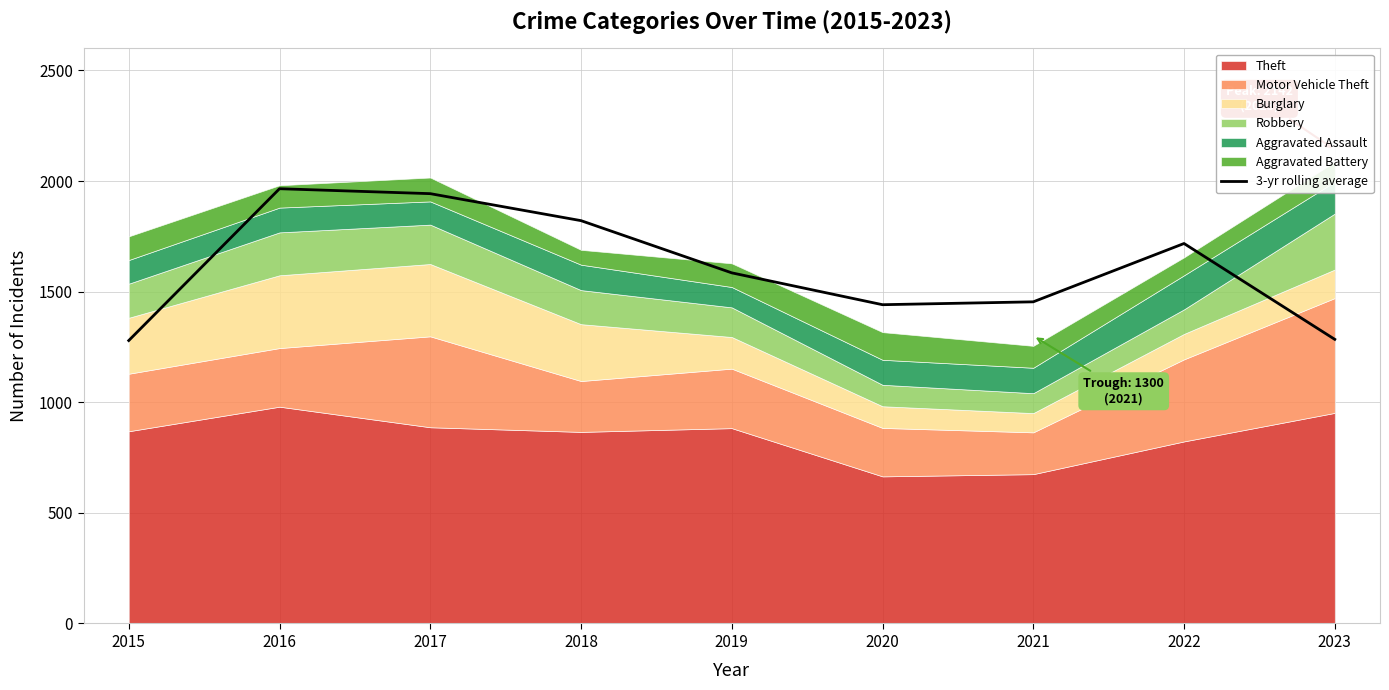

Is it true that the value at 2017 is 1943.0?

True